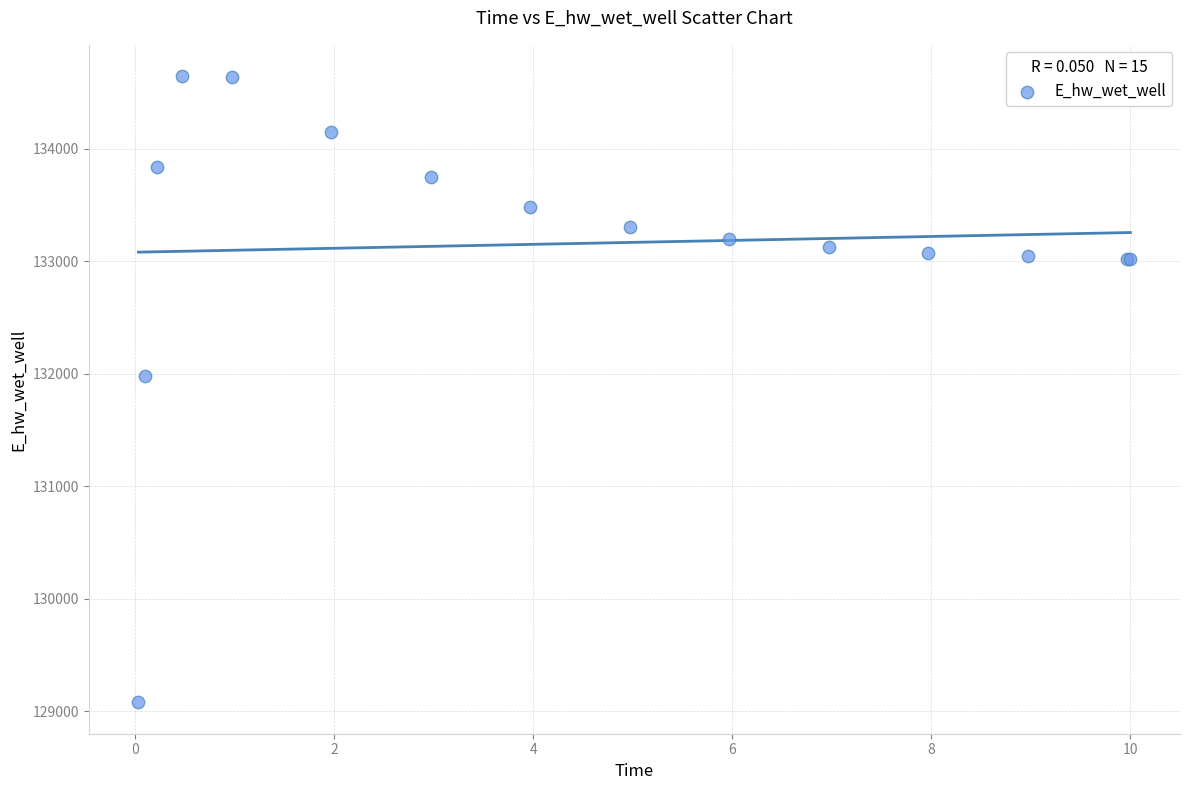

What Y value in the scatter plot is closest to 131861?

131982.4